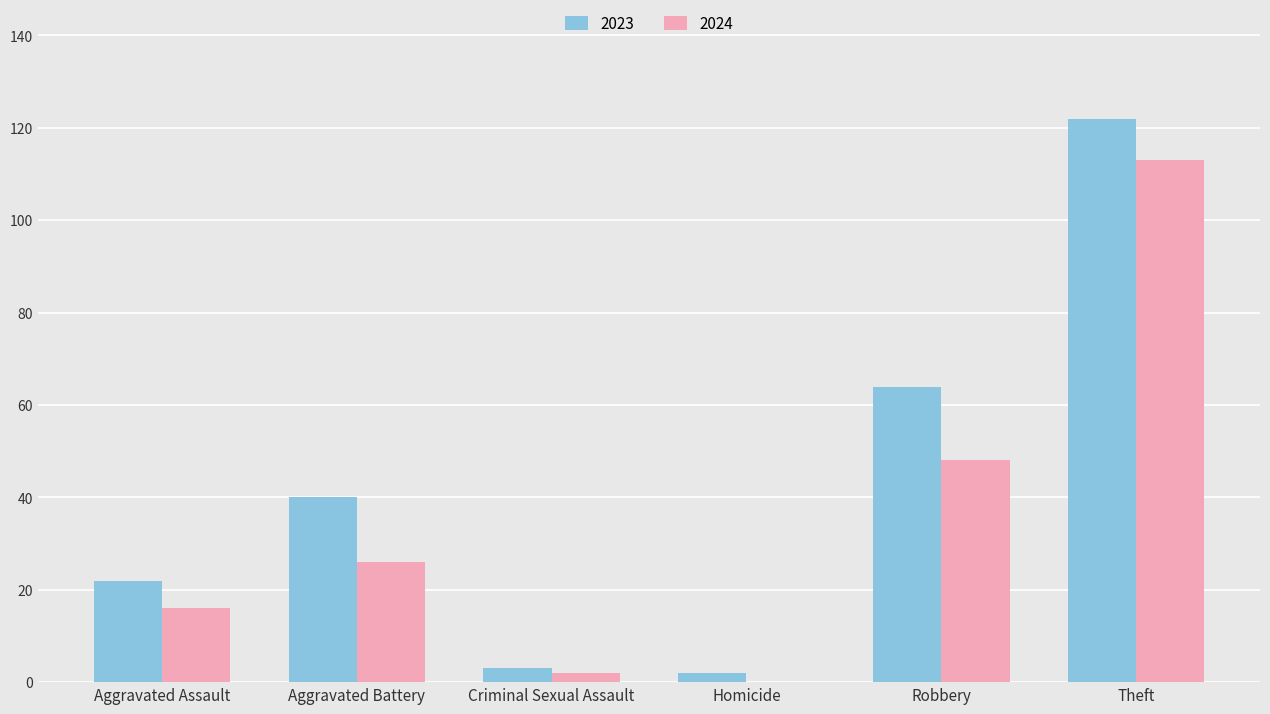

What is the total value across all series at Aggravated Assault?

38